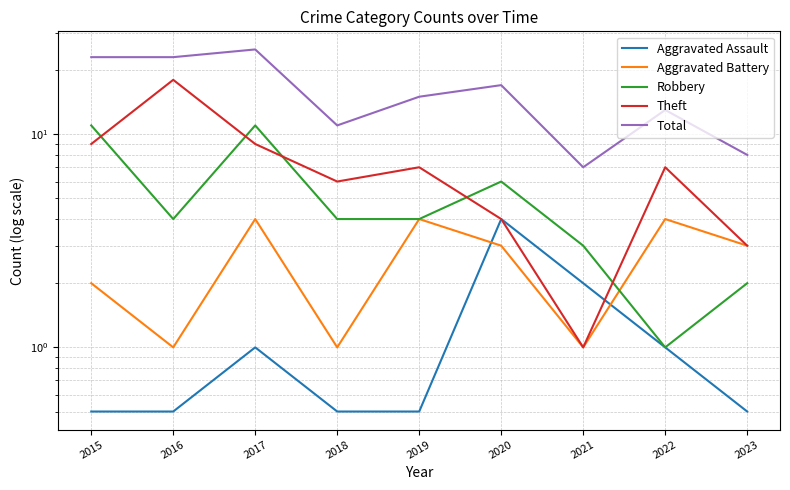

Between 2021 and 2022, which series saw the biggest shift?

Theft